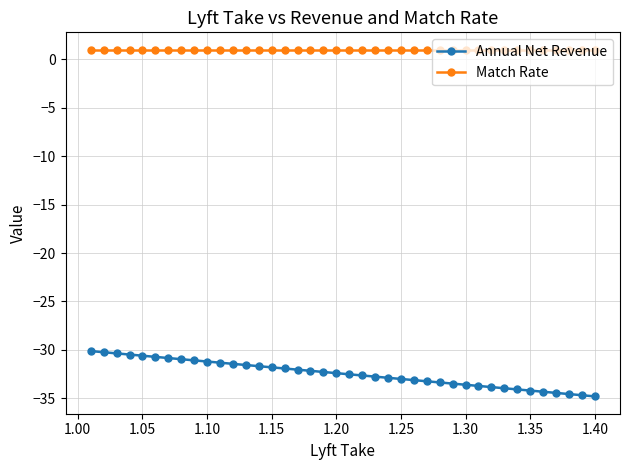

True or false: Annual Net Revenue and Match Rate cross at least once.

False